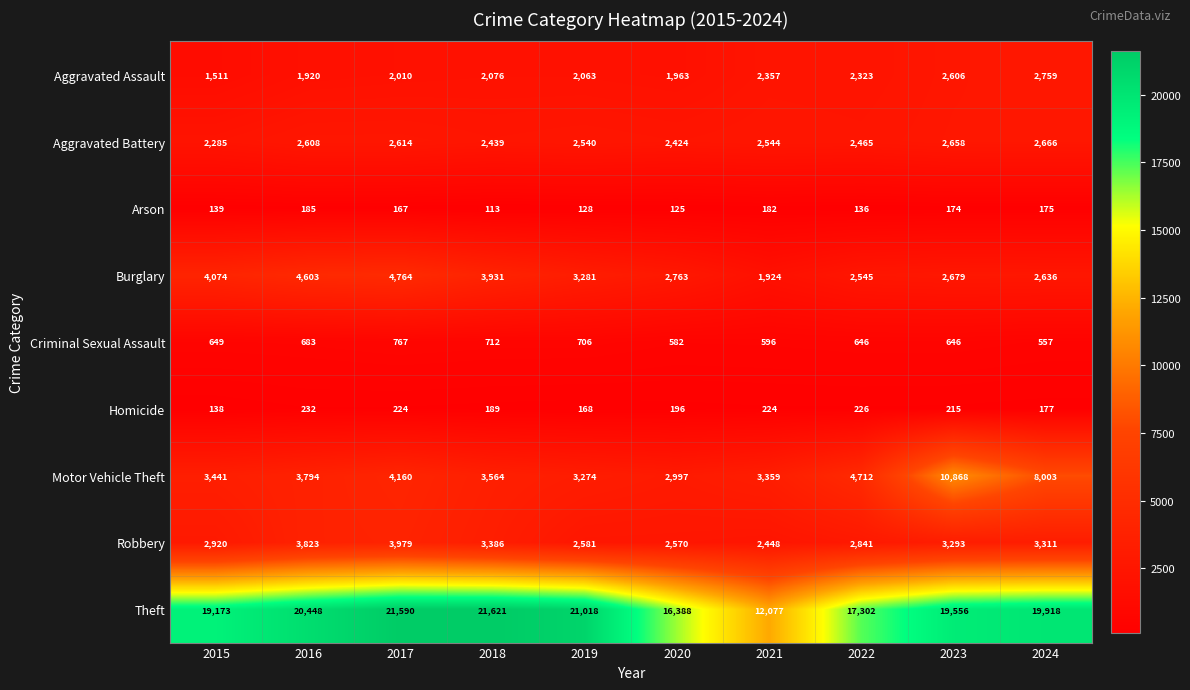

List the series in order of their peak value, lowest first.

Arson, Homicide, Criminal Sexual Assault, Aggravated Battery, Aggravated Assault, Robbery, Burglary, Motor Vehicle Theft, Theft